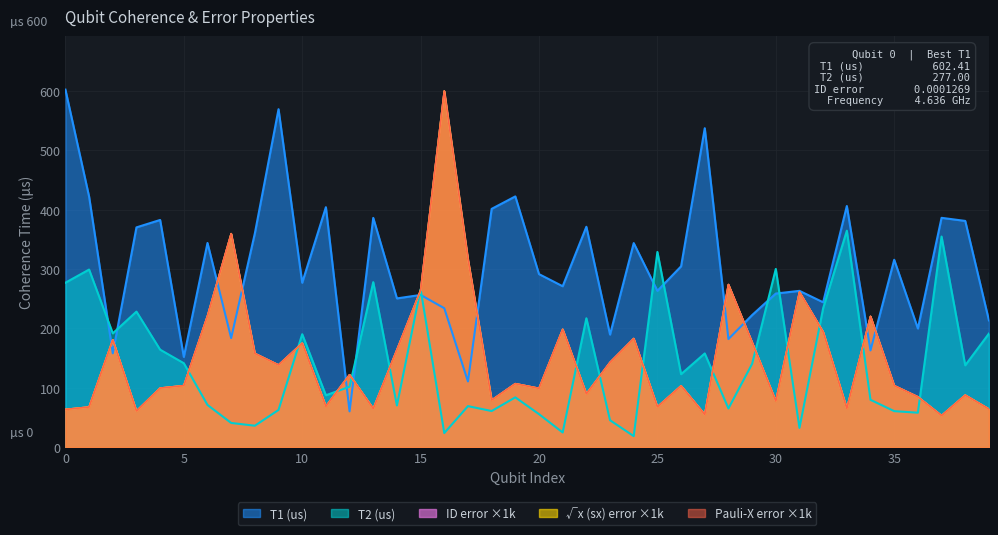

True or false: Sx error x1000 and Pauli-X error x1000 cross at least once.

False